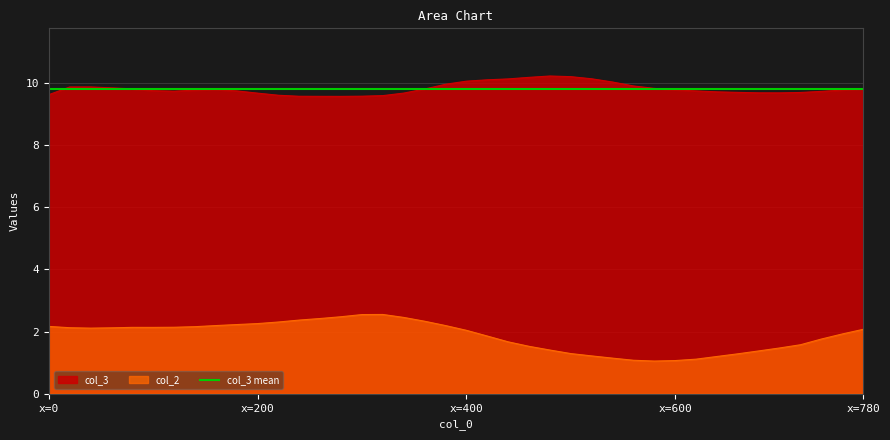

Which series has the largest range (max minus min)?

col_2